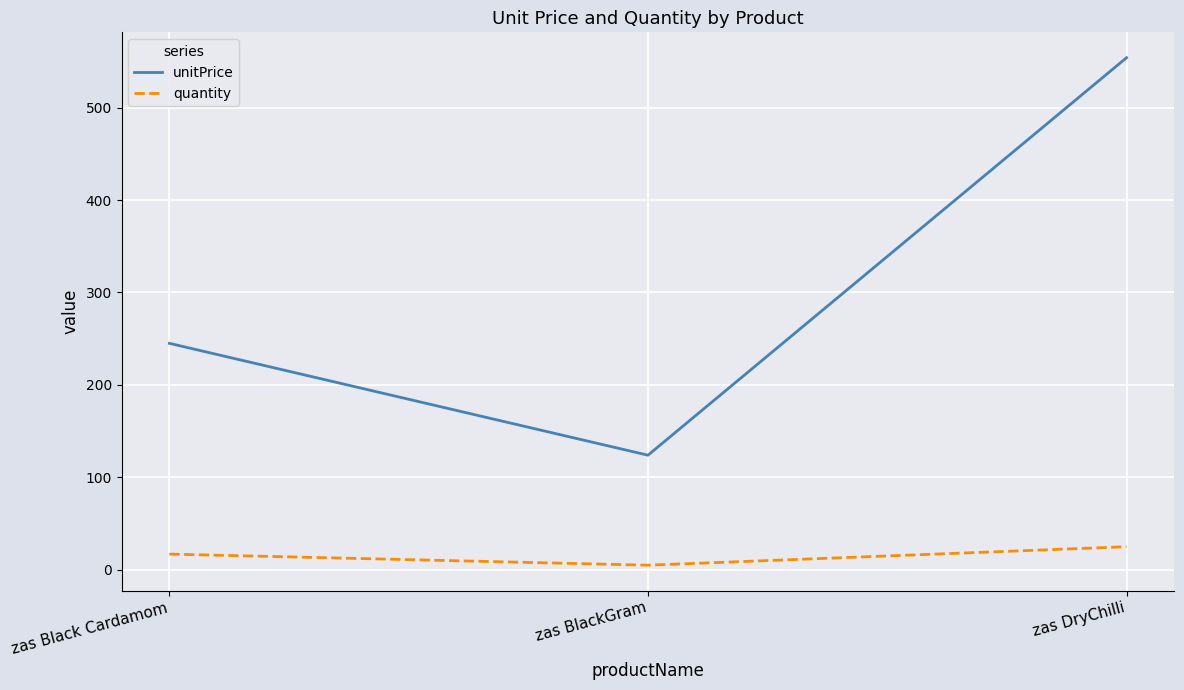

List the labels in order of unitPrice value, largest first.

zas DryChilli, zas Black Cardamom, zas BlackGram